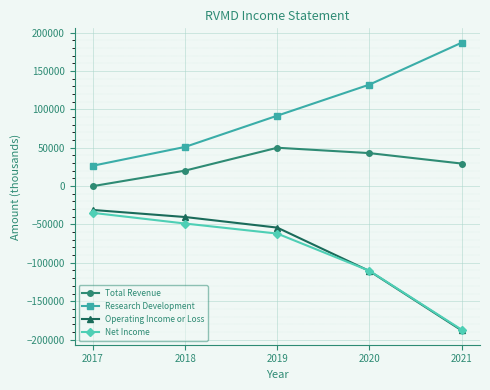

Count the number of categories in the chart.

5